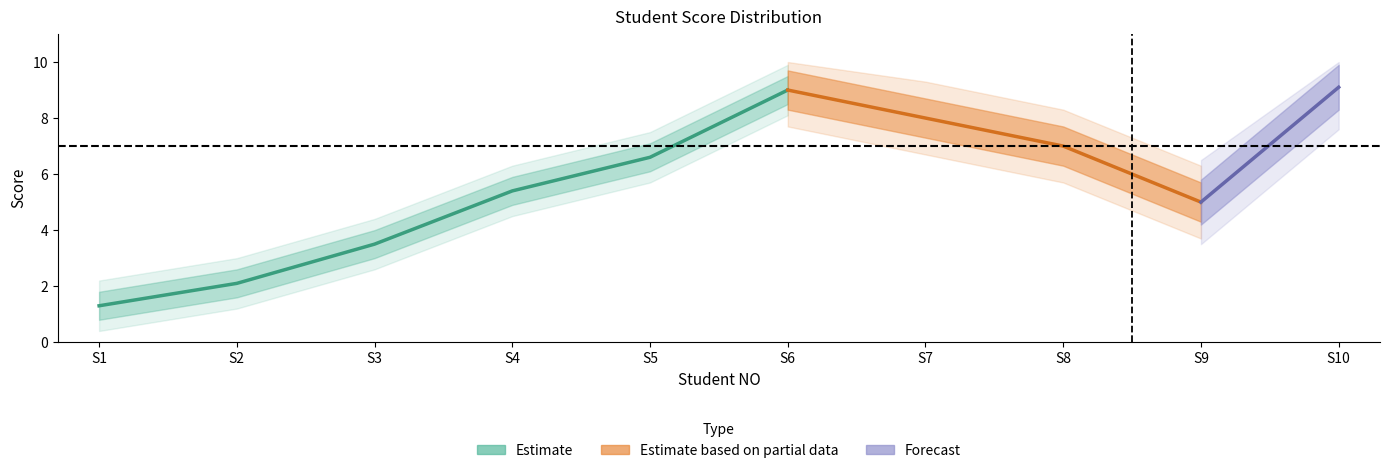

What is the difference between the maximum and minimum values in the Midterm series?

7.8